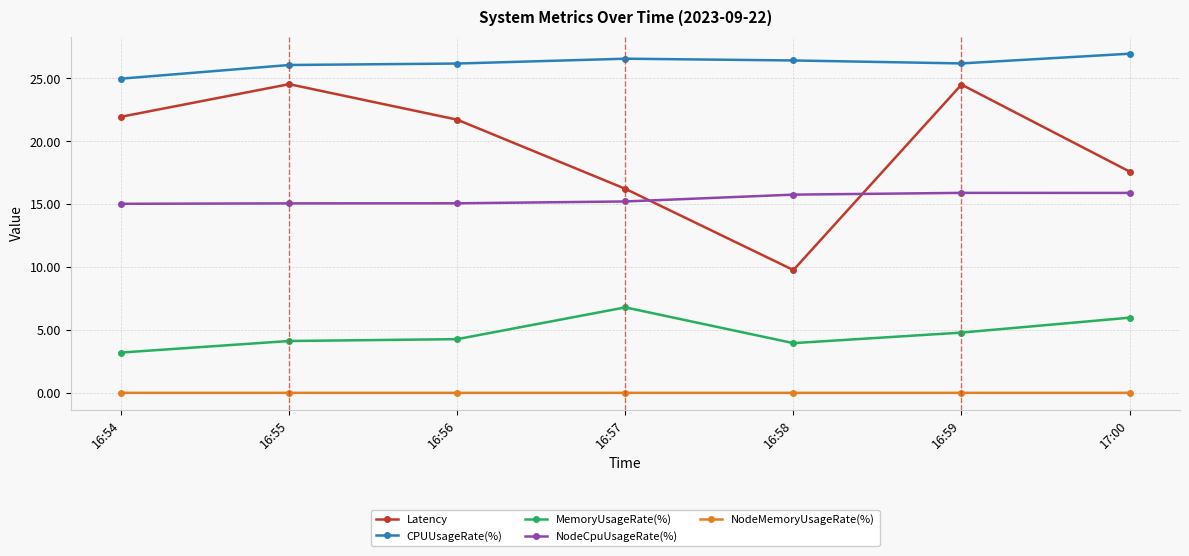

What is the label of the 1st point from the right?

17:00